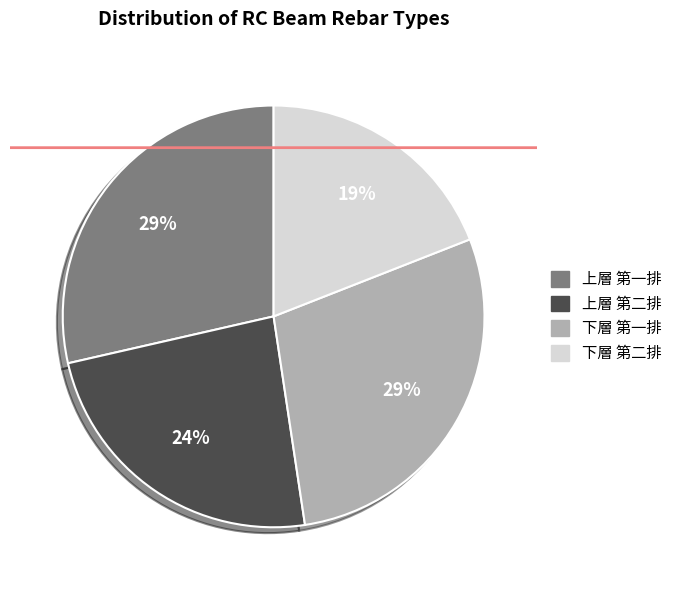

The 上層 第二排 slice represents 24% of the pie. True or false?

True